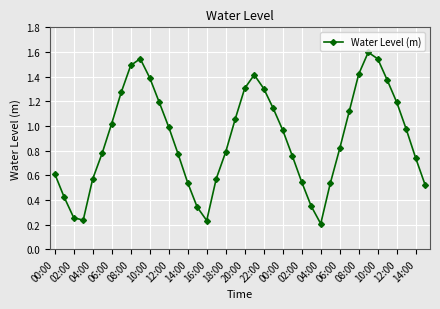

How many lines are shown in the chart?

1